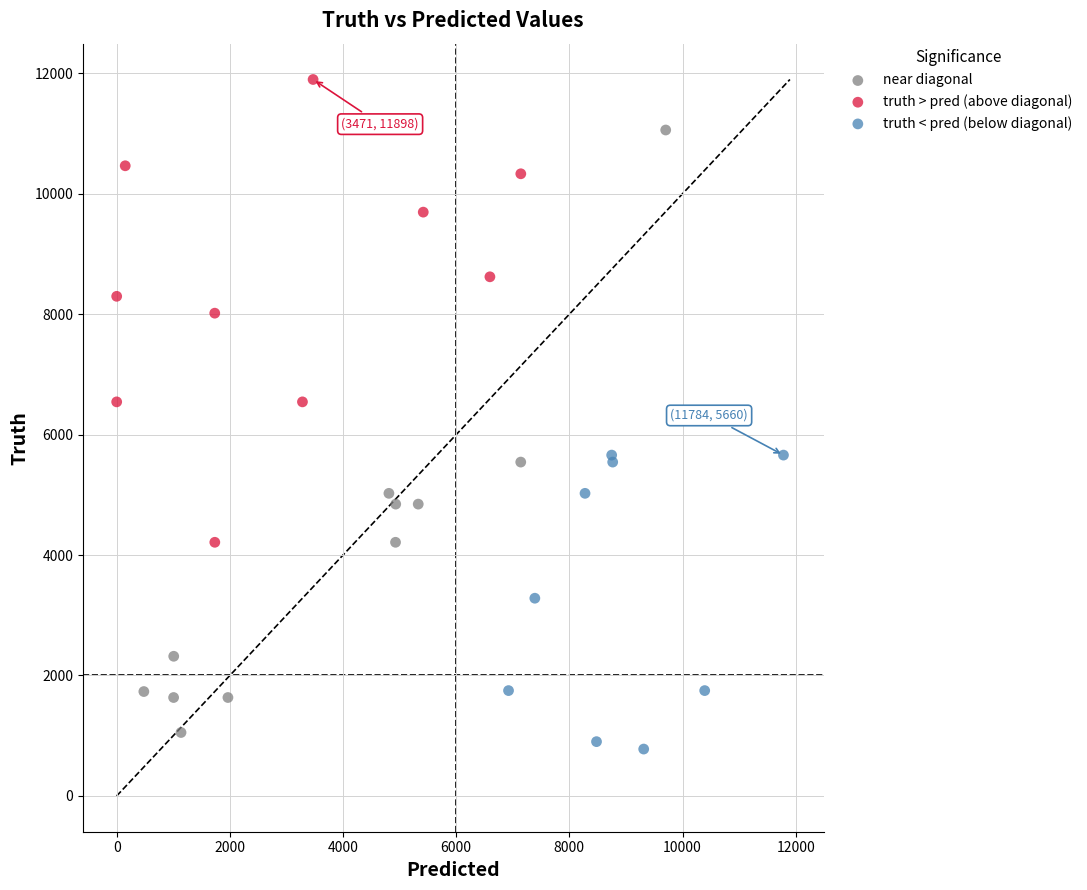

Which series has the widest spread of Y values?

near diagonal